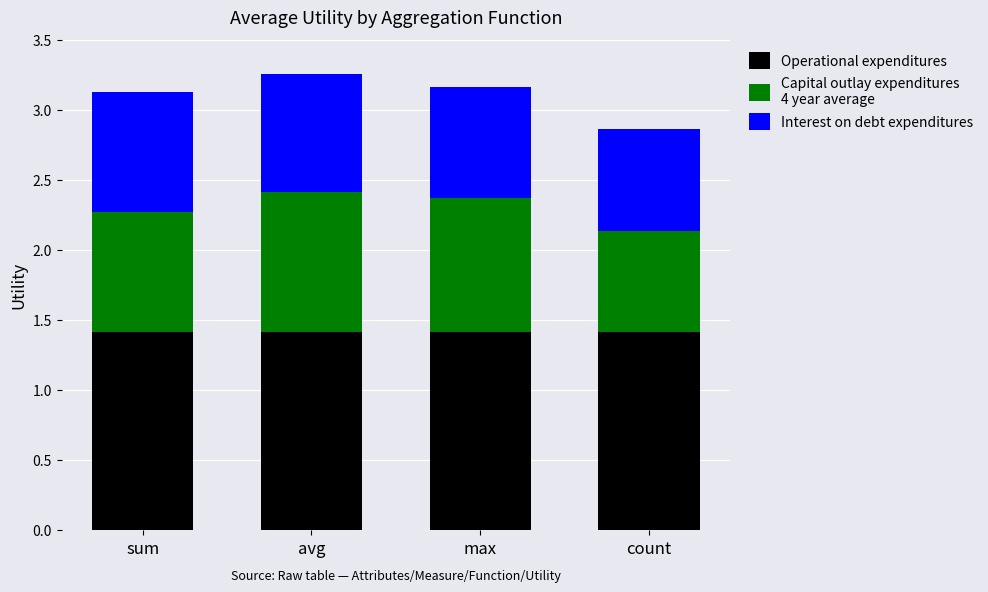

At which category is the sum across all series the highest?

avg